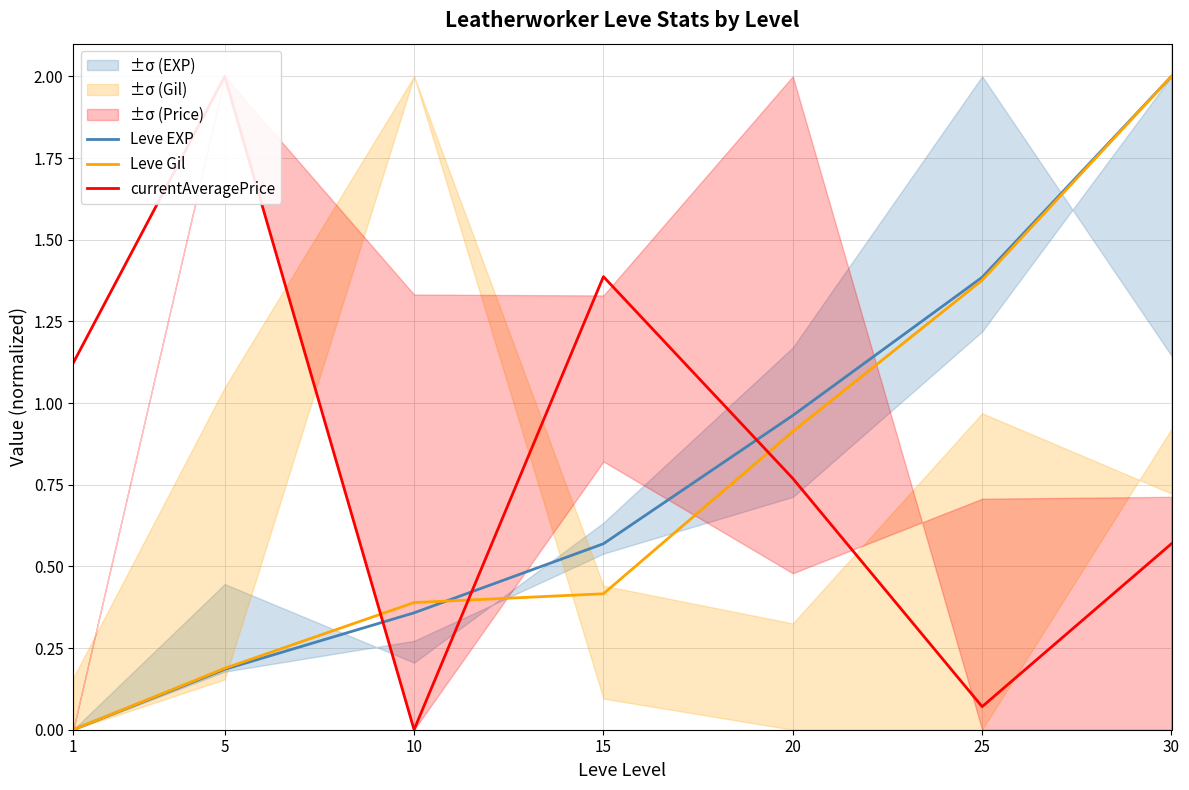

At which label is Leve EXP closest to 1?

20